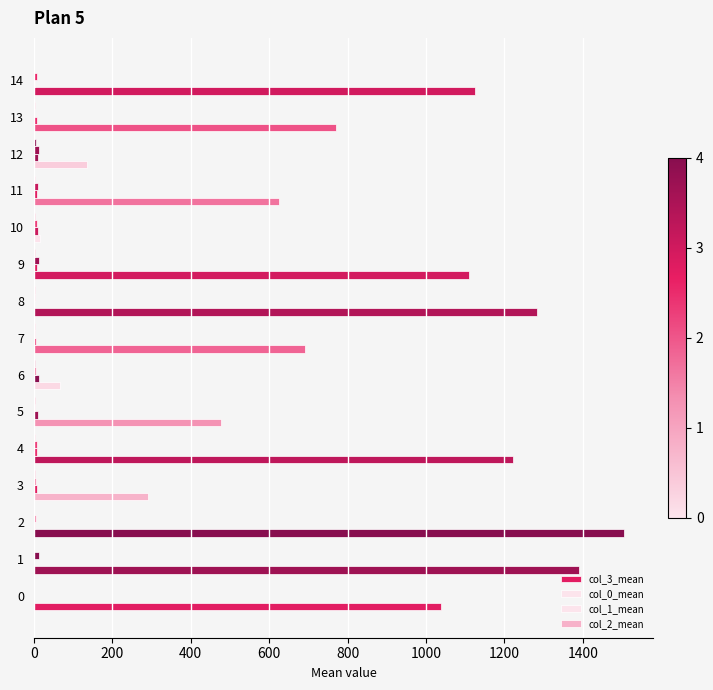

What is the sum of all col_3_mean values?

11749